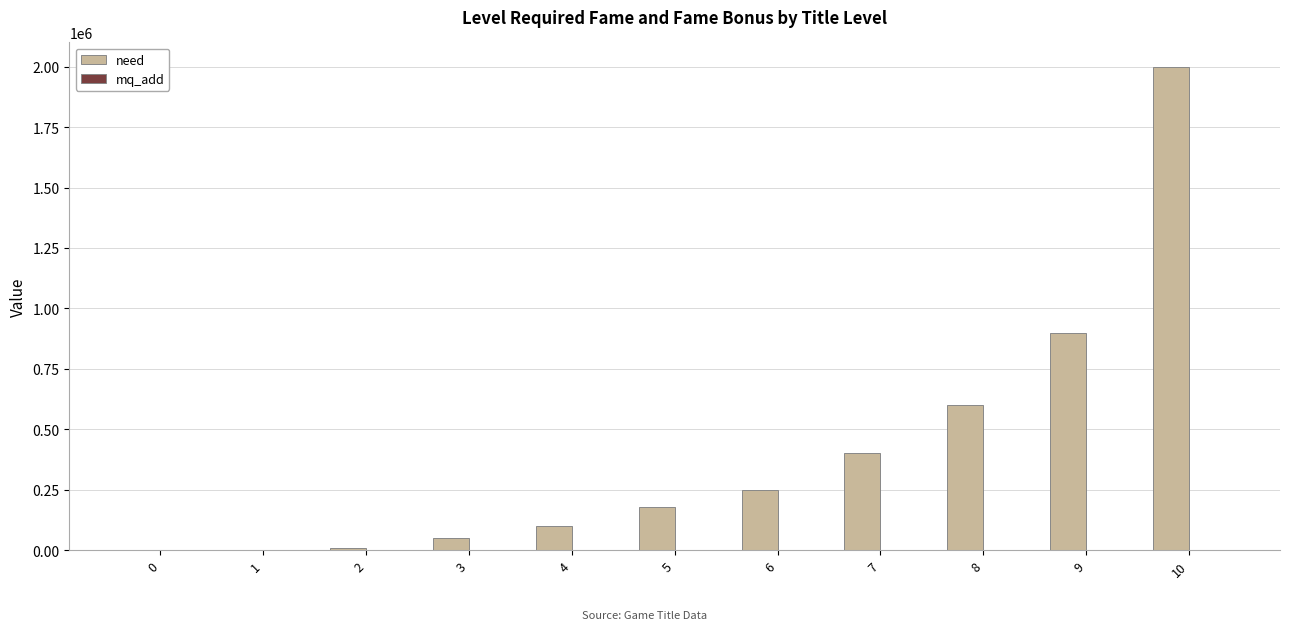

What is the sum of all need values?

4491100